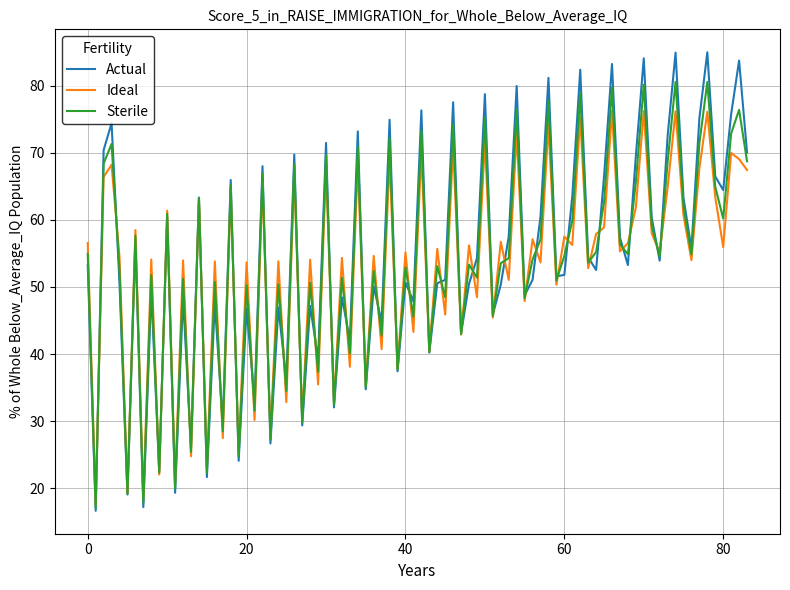

Which series has the largest range (max minus min)?

Actual